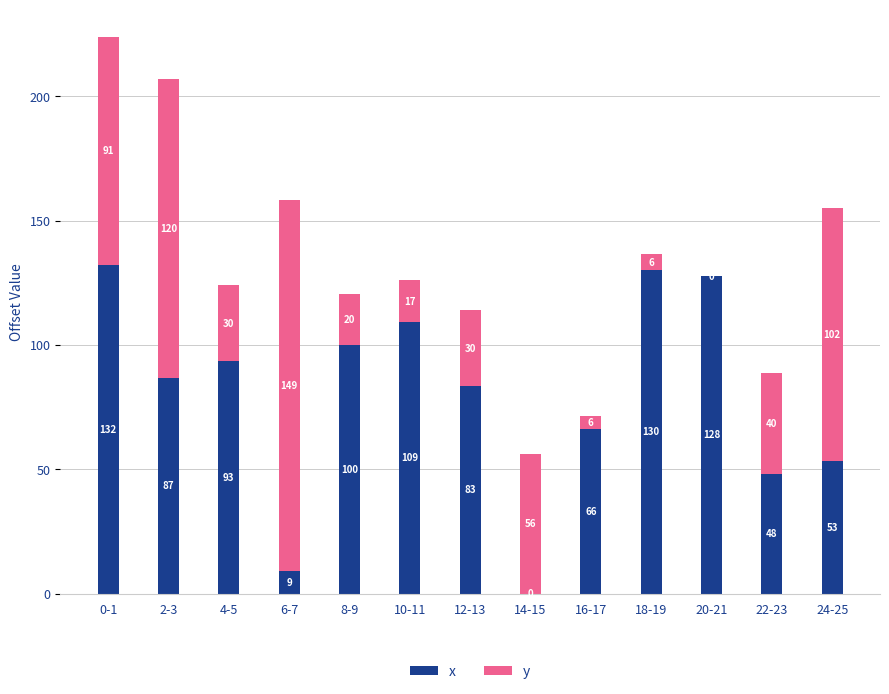

What is the sum of all x values?

1039.5